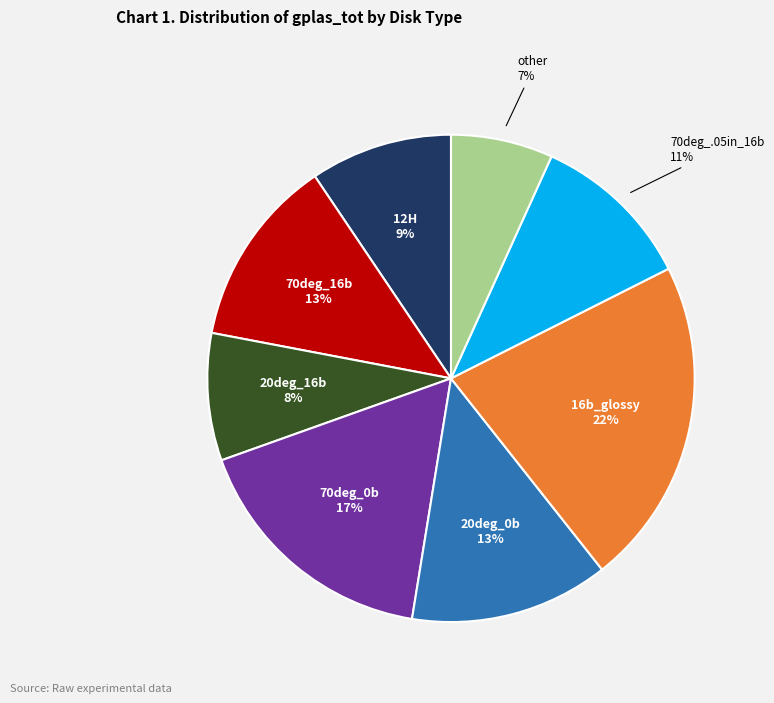

Is there any slice that represents more than half of the pie?

No